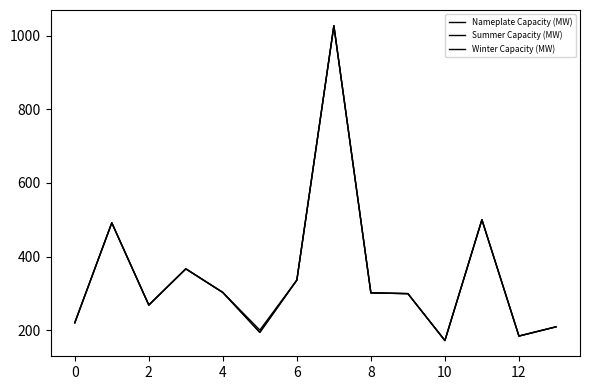

What are all the series names shown in the legend?

Nameplate Capacity (MW), Summer Capacity (MW), Winter Capacity (MW)